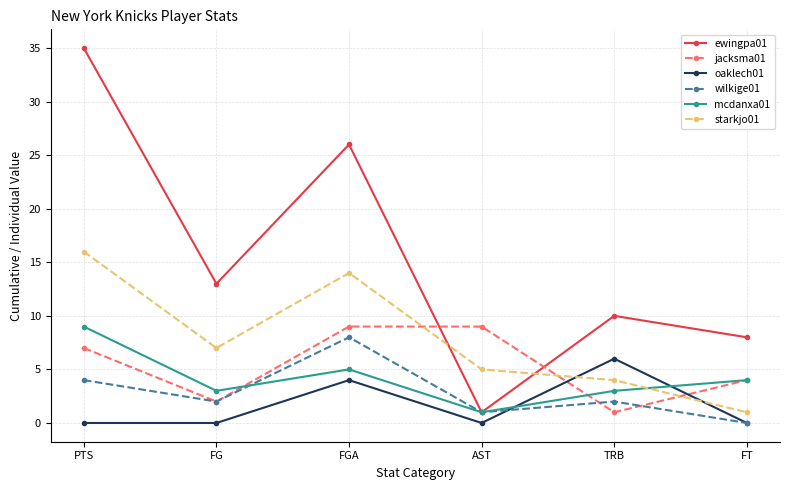

Does the chart have visible grid lines?

Yes